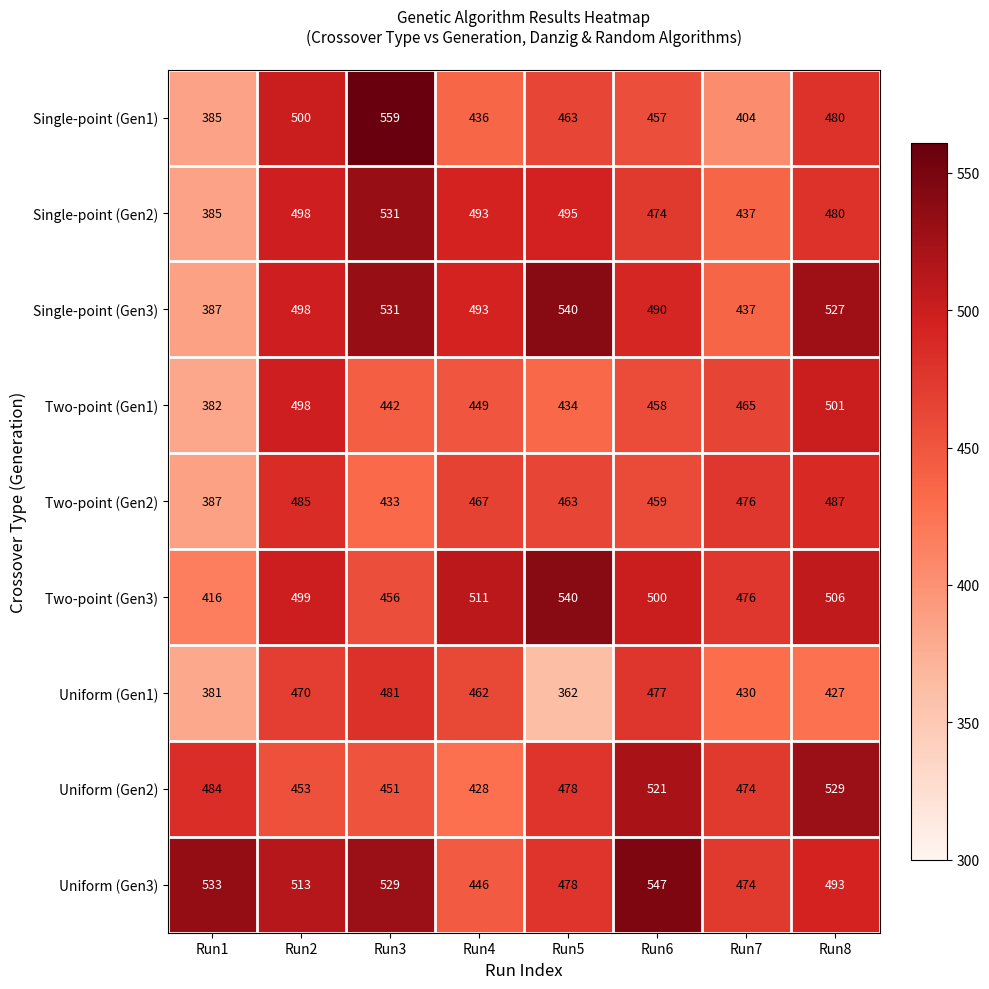

What is the spread (max minus min) of values at Run6?

90